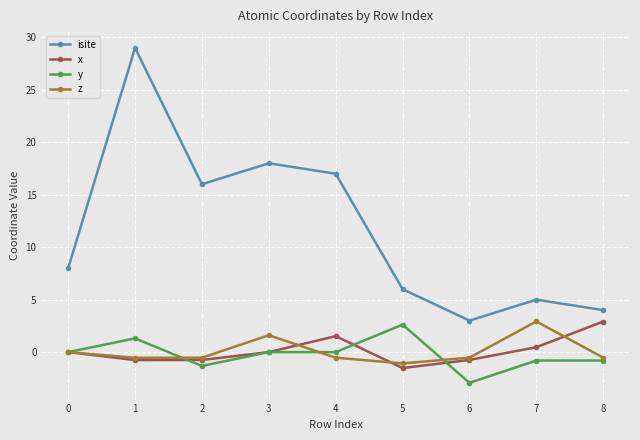

True or false: x and isite cross at least once.

False